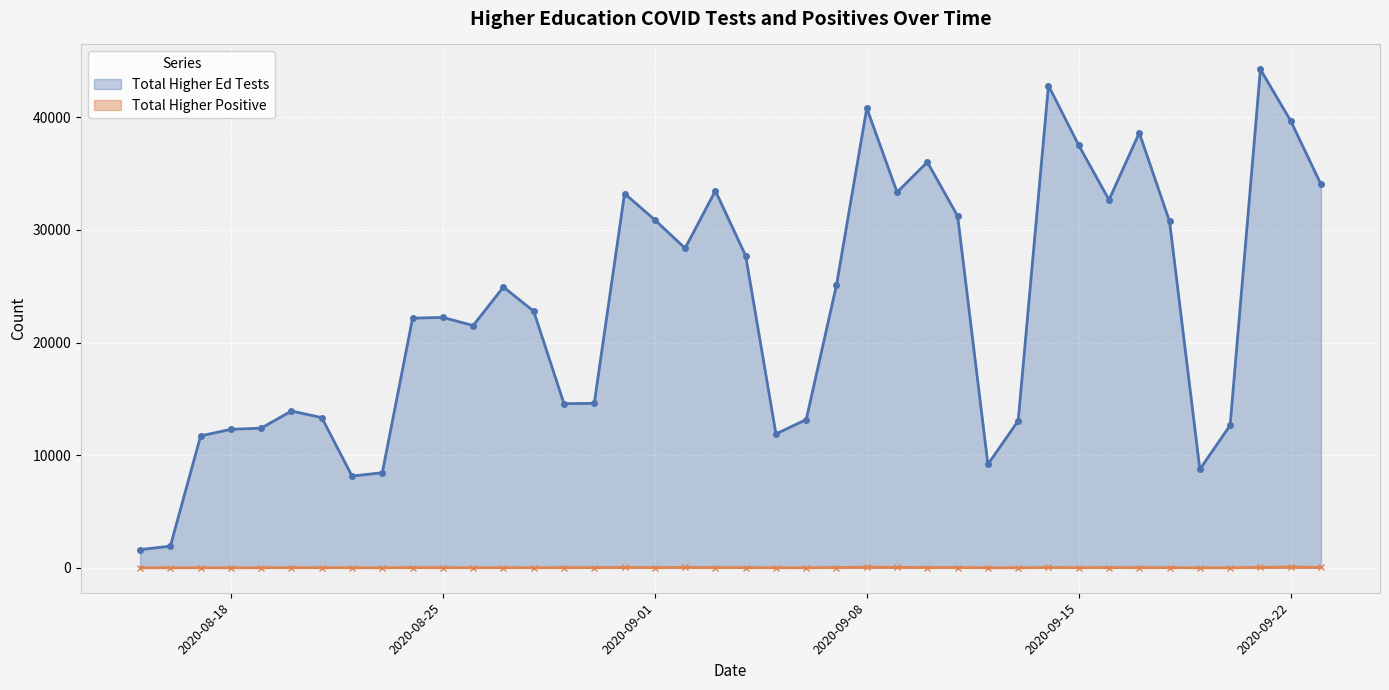

True or false: Total Higher Positive and Total Higher Ed Tests cross at least once.

False